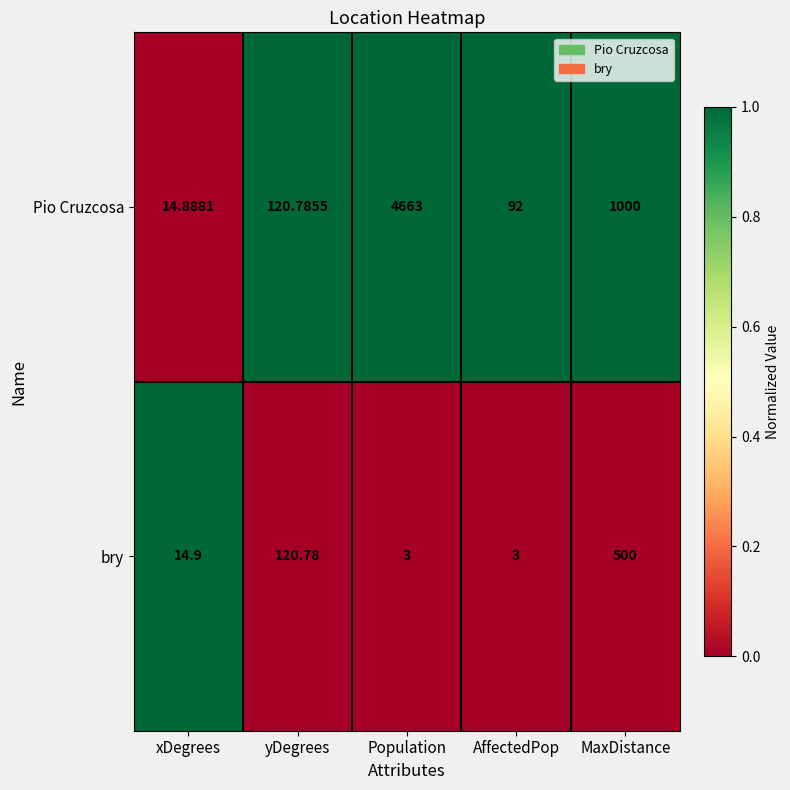

How many values in the Pio Cruzcosa series exceed 120?

3